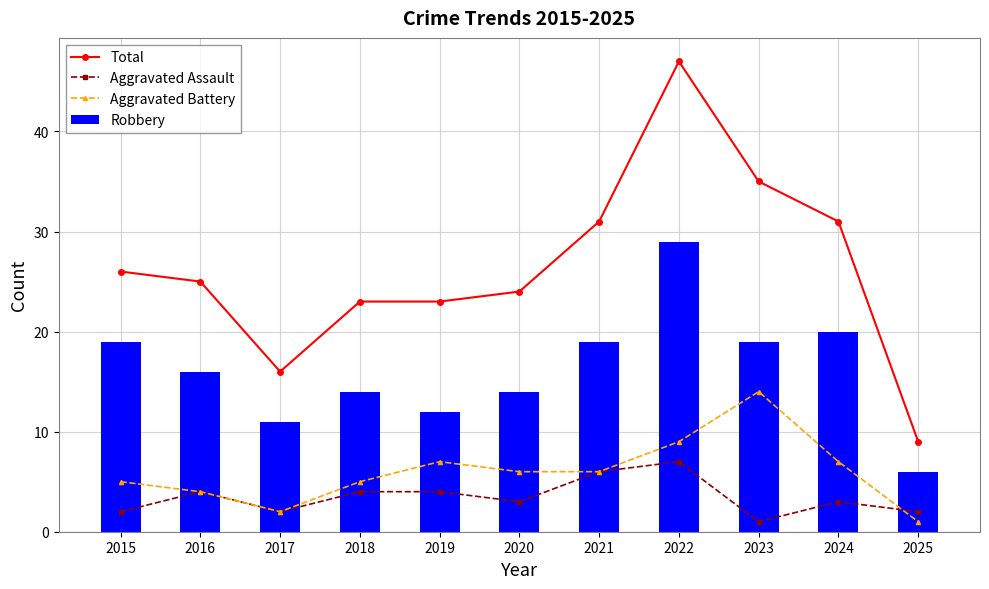

At how many categories does at least one series exceed 14?

10